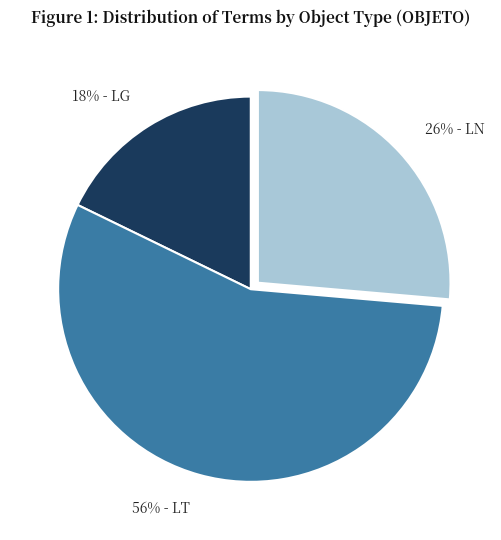

To the nearest percent, what portion does 26% - LN represent?

26%